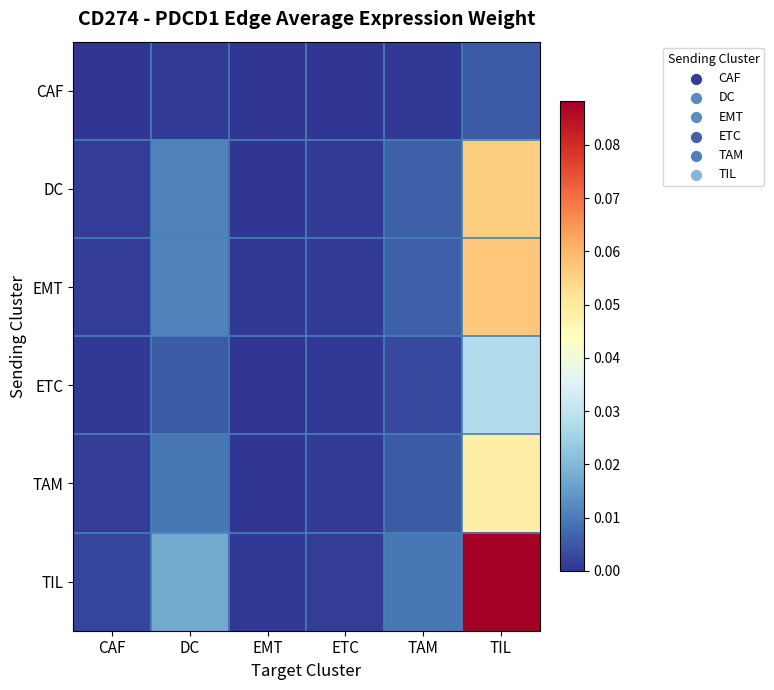

Which has a higher value, TIL or TAM?

TIL